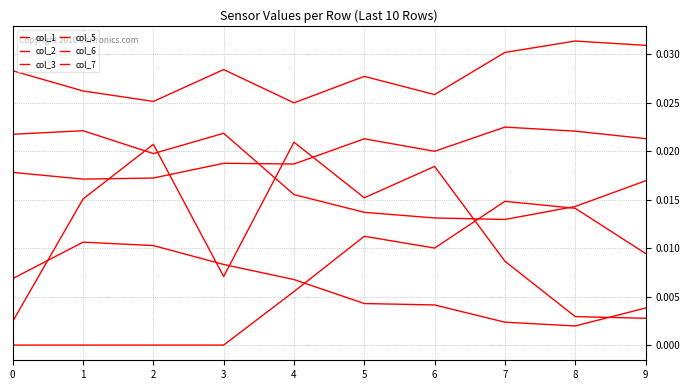

True or false: col_2 has more than 1 points higher than both neighbors.

True